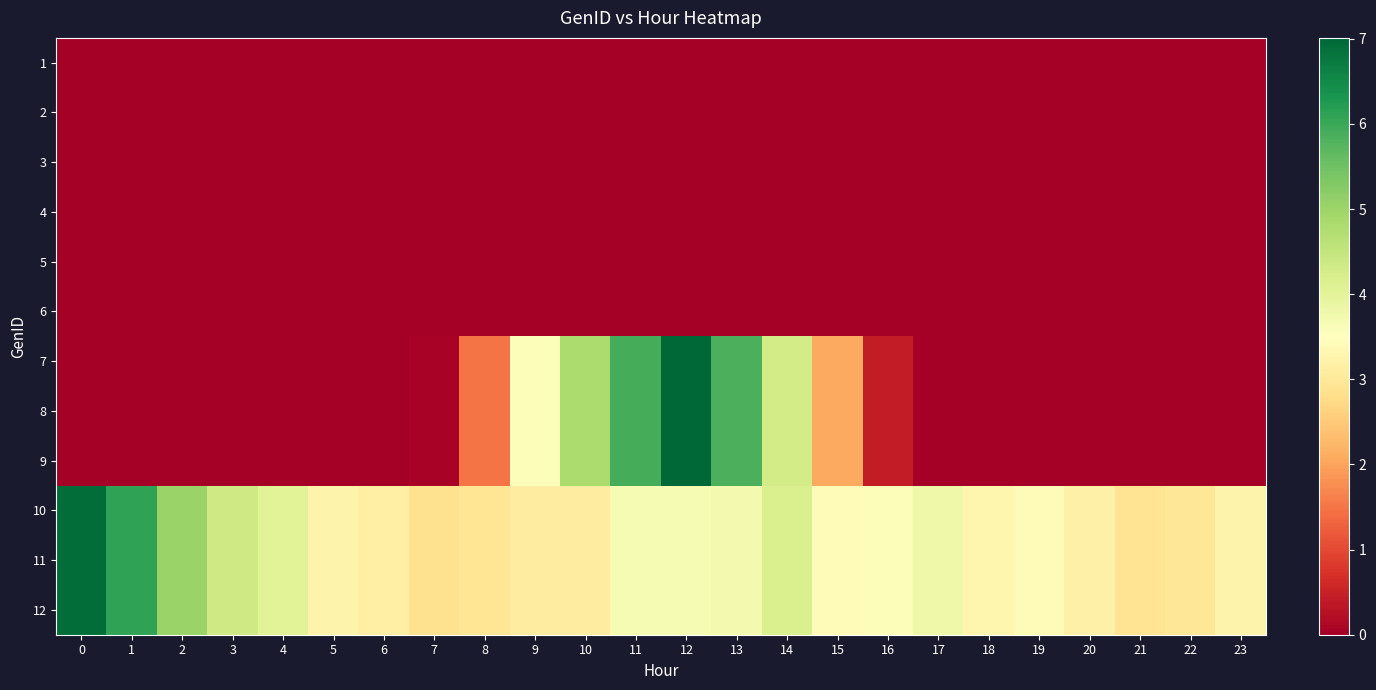

Reading left to right, list all the values displayed in this chart.

row_0: 0.0	0.0	0.0	0.0	0.0	0.0	0.0	0.0	0.0	0.0	0.0	0.0	0.0	0.0	0.0	0.0	0.0	0.0	0.0	0.0	0.0	0.0	0.0	0.0
row_1: 0.0	0.0	0.0	0.0	0.0	0.0	0.0	0.0	0.0	0.0	0.0	0.0	0.0	0.0	0.0	0.0	0.0	0.0	0.0	0.0	0.0	0.0	0.0	0.0
row_2: 0.0	0.0	0.0	0.0	0.0	0.0	0.0	0.0	0.0	0.0	0.0	0.0	0.0	0.0	0.0	0.0	0.0	0.0	0.0	0.0	0.0	0.0	0.0	0.0
row_3: 0.0	0.0	0.0	0.0	0.0	0.0	0.0	0.0	0.0	0.0	0.0	0.0	0.0	0.0	0.0	0.0	0.0	0.0	0.0	0.0	0.0	0.0	0.0	0.0
row_4: 0.0	0.0	0.0	0.0	0.0	0.0	0.0	0.0	0.0	0.0	0.0	0.0	0.0	0.0	0.0	0.0	0.0	0.0	0.0	0.0	0.0	0.0	0.0	0.0
row_5: 0.0	0.0	0.0	0.0	0.0	0.0	0.0	0.0	0.0	0.0	0.0	0.0	0.0	0.0	0.0	0.0	0.0	0.0	0.0	0.0	0.0	0.0	0.0	0.0
row_6: 0.0	0.0	0.0	0.0	0.0	0.0	0.0	0.1	1.5	3.6	4.8	5.9	7.0	5.9	4.3	2.1	0.4	0.0	0.0	0.0	0.0	0.0	0.0	0.0
row_7: 0.0	0.0	0.0	0.0	0.0	0.0	0.0	0.1	1.5	3.6	4.8	5.9	7.0	5.9	4.3	2.1	0.4	0.0	0.0	0.0	0.0	0.0	0.0	0.0
row_8: 0.0	0.0	0.0	0.0	0.0	0.0	0.0	0.1	1.5	3.6	4.8	5.9	7.0	5.9	4.3	2.1	0.4	0.0	0.0	0.0	0.0	0.0	0.0	0.0
row_9: 6.9	6.1	5.0	4.3	4.0	3.2	3.2	2.9	2.9	3.1	3.1	3.7	3.7	3.7	4.2	3.4	3.6	3.8	3.3	3.4	3.2	2.9	3.0	3.3
row_10: 6.9	6.1	5.0	4.3	4.0	3.2	3.2	2.9	2.9	3.1	3.1	3.7	3.7	3.7	4.2	3.4	3.6	3.8	3.3	3.4	3.2	2.9	3.0	3.3
row_11: 6.9	6.1	5.0	4.3	4.0	3.2	3.2	2.9	2.9	3.1	3.1	3.7	3.7	3.7	4.2	3.4	3.6	3.8	3.3	3.4	3.2	2.9	3.0	3.3